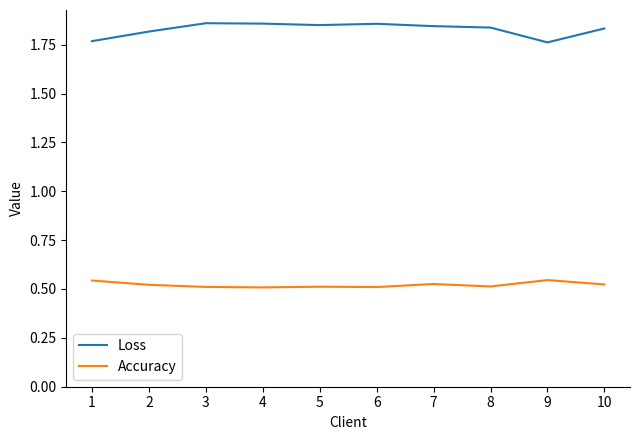

True or false: Loss and Accuracy cross at least once.

False